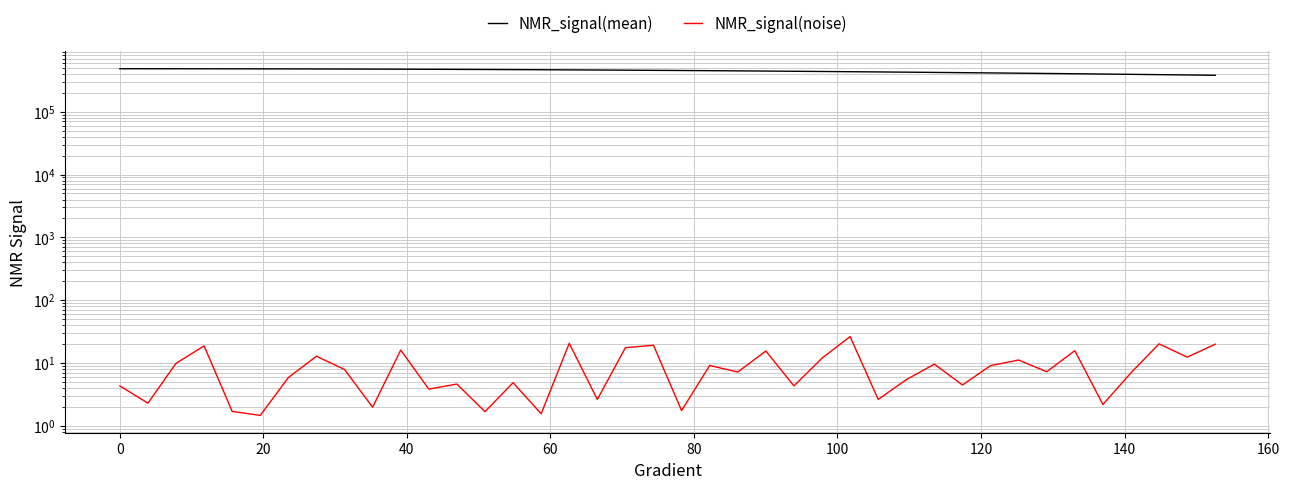

How many values in the NMR_signal(mean) series exceed 455938?

20